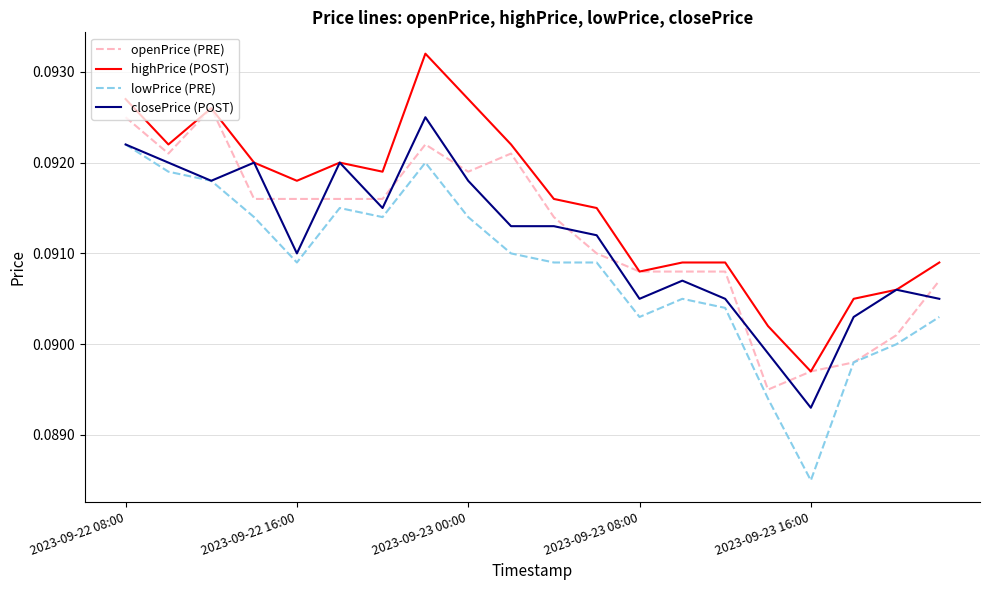

At how many categories does at least one series exceed 0?

20